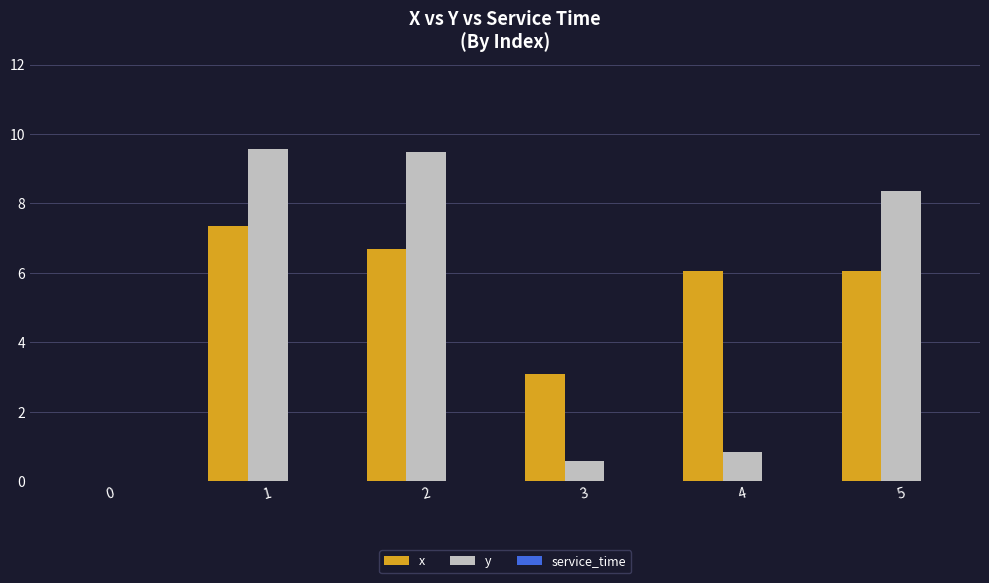

What is the highest value of the x series?

7.4